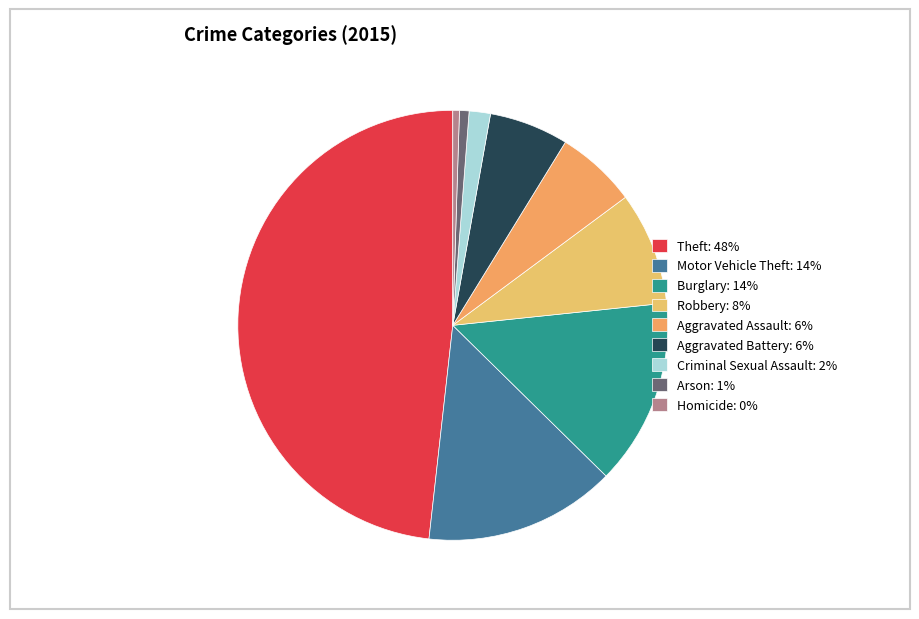

What is the total percentage of Aggravated Assault and Burglary?

20.1%